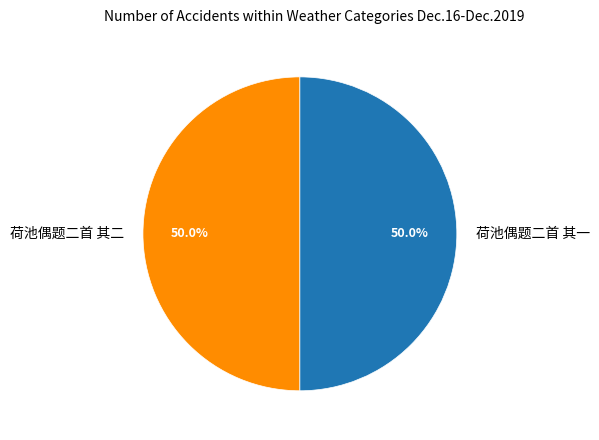

How much of the chart is everything except 荷池偶题二首 其二?

50.0%